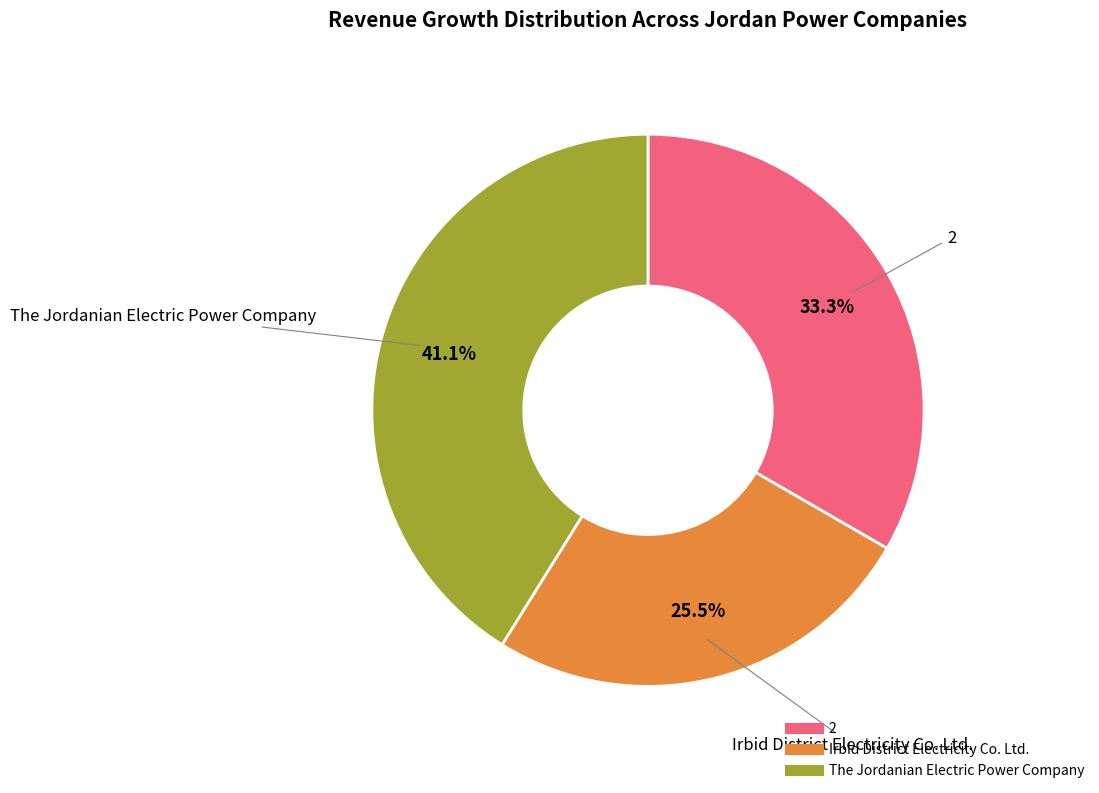

The The Jordanian Electric Power Company slice represents 41% of the pie. True or false?

True